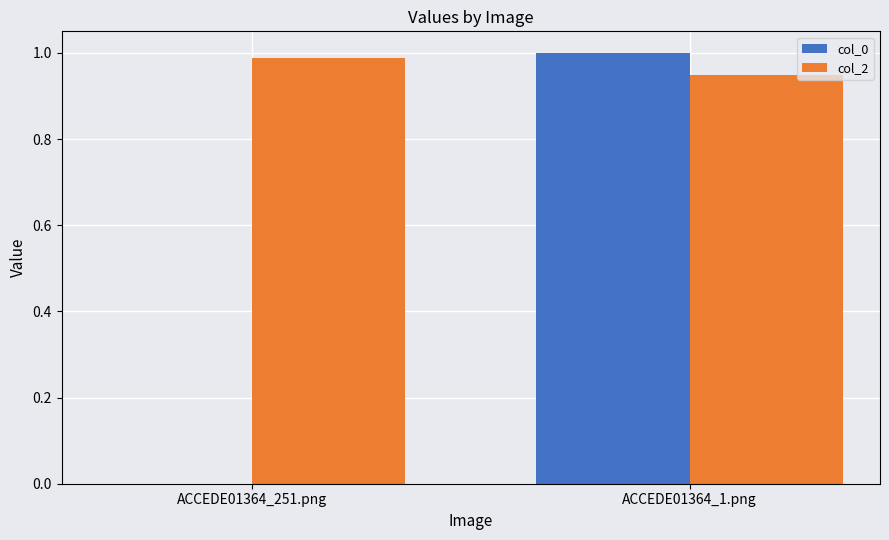

Is the value of col_2 at ACCEDE01364_251.png greater than the value of col_0 at ACCEDE01364_1.png?

No